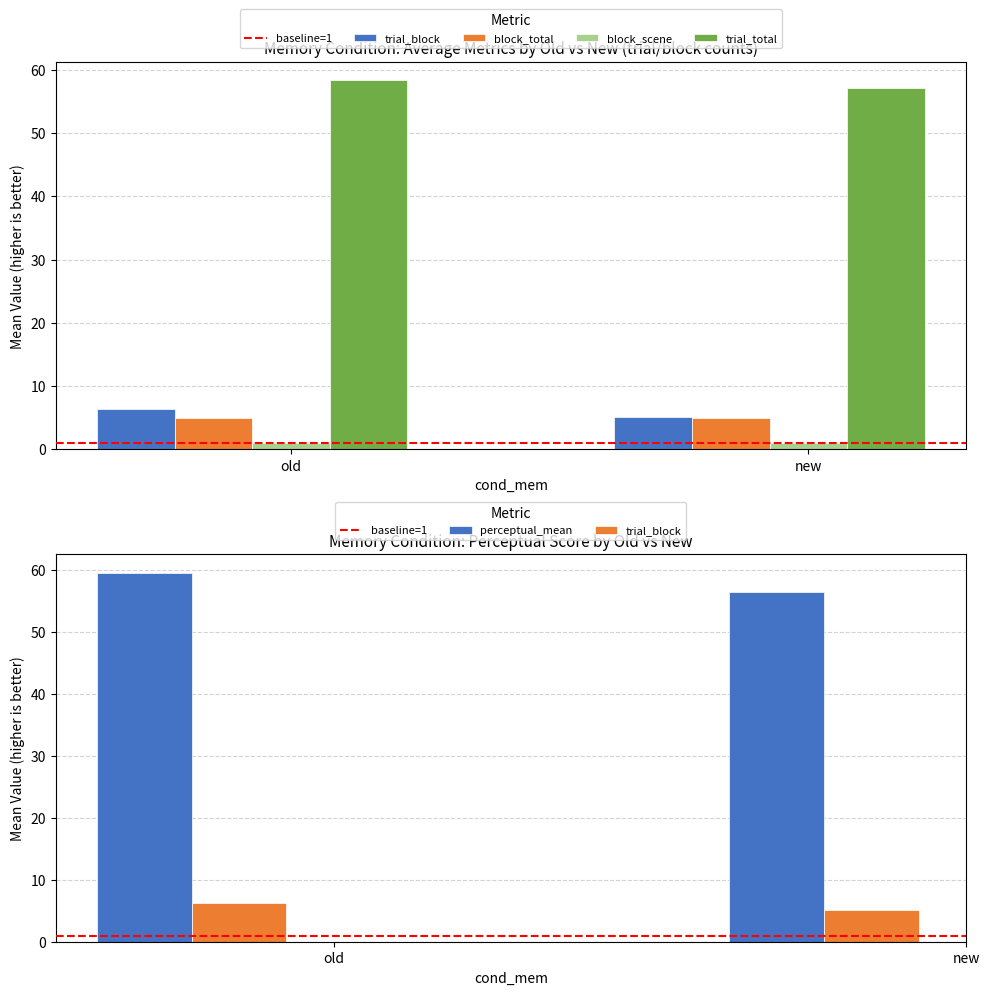

At which label does trial_total reach its peak?

old